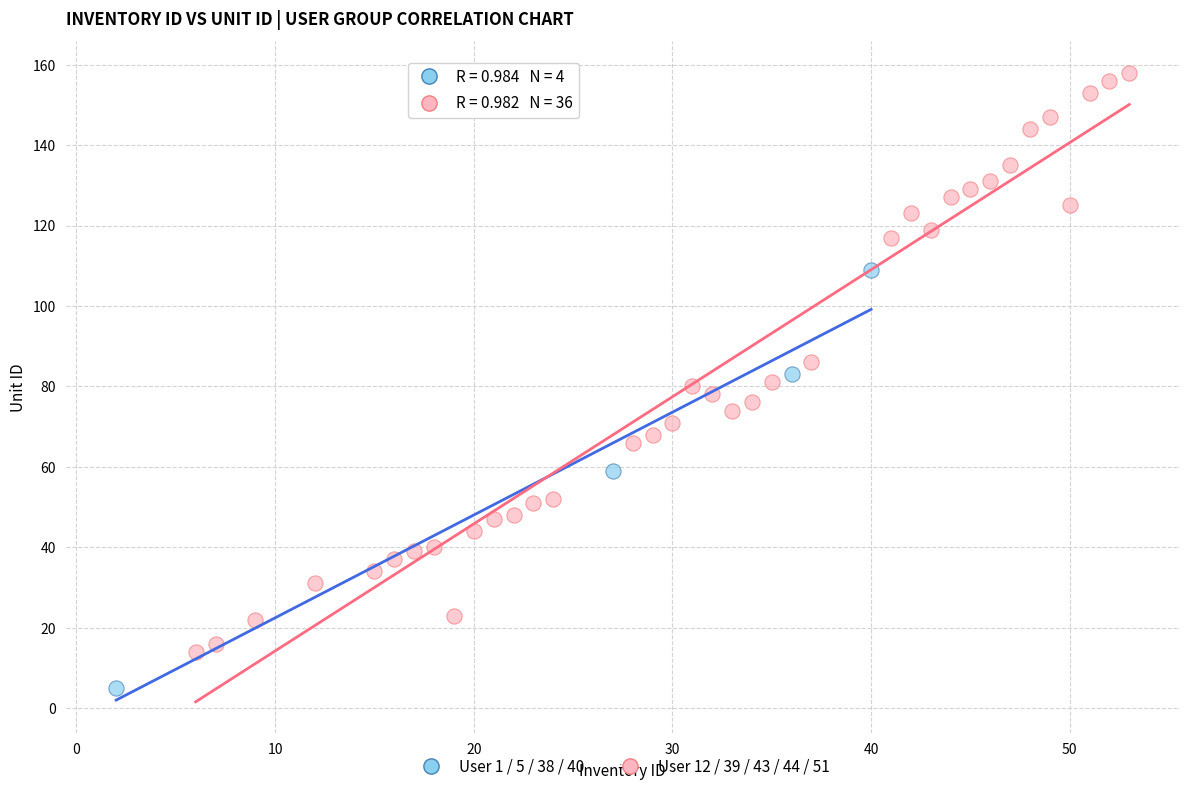

Which series contains the lowest Y value?

User 1 / 5 / 38 / 40